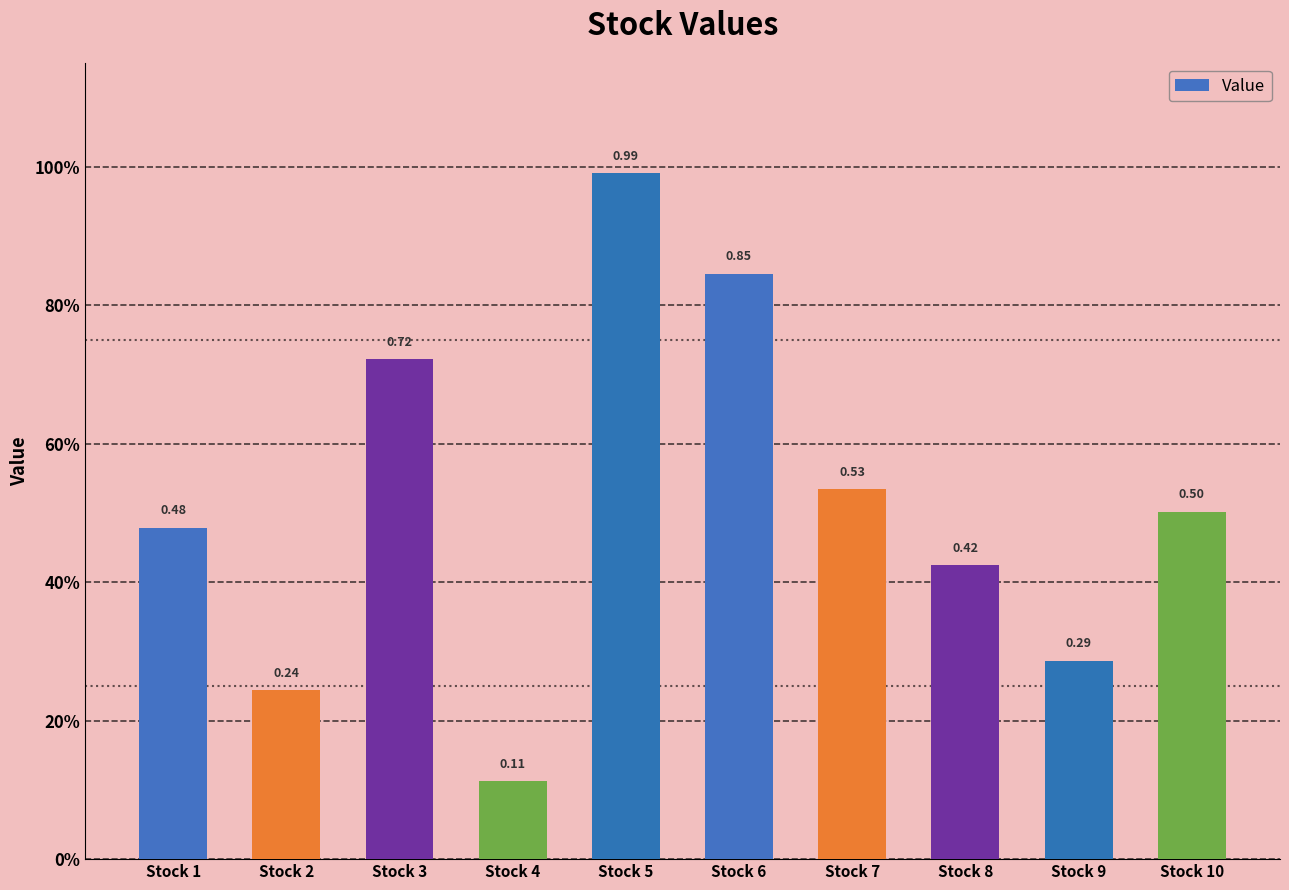

Which label corresponds to the largest value in the chart?

Stock 5